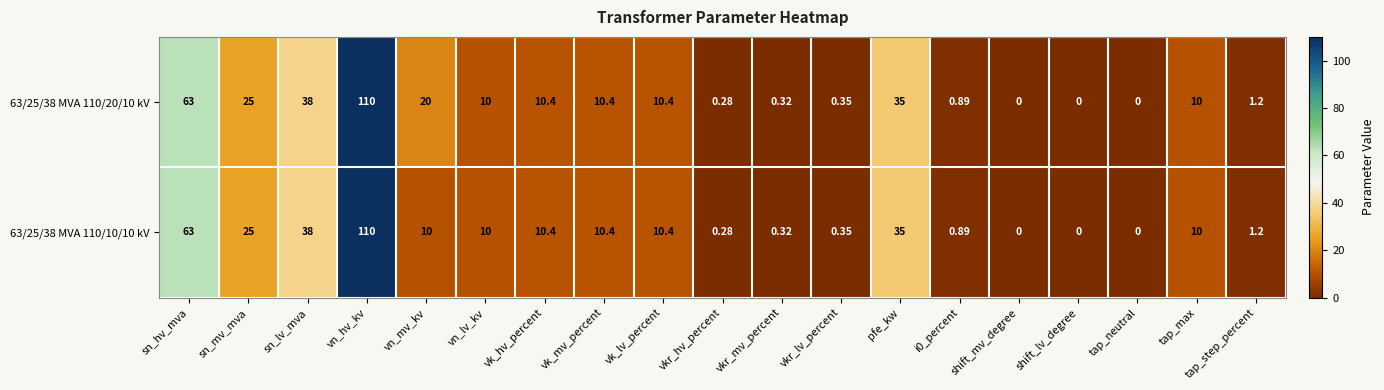

At which category does the chart reach its peak across all series?

vn_hv_kv